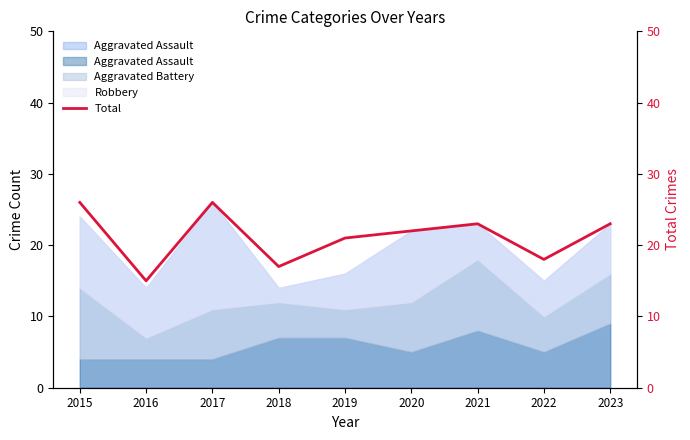

How many interior local peaks (higher than both neighbors) does the data have?

2